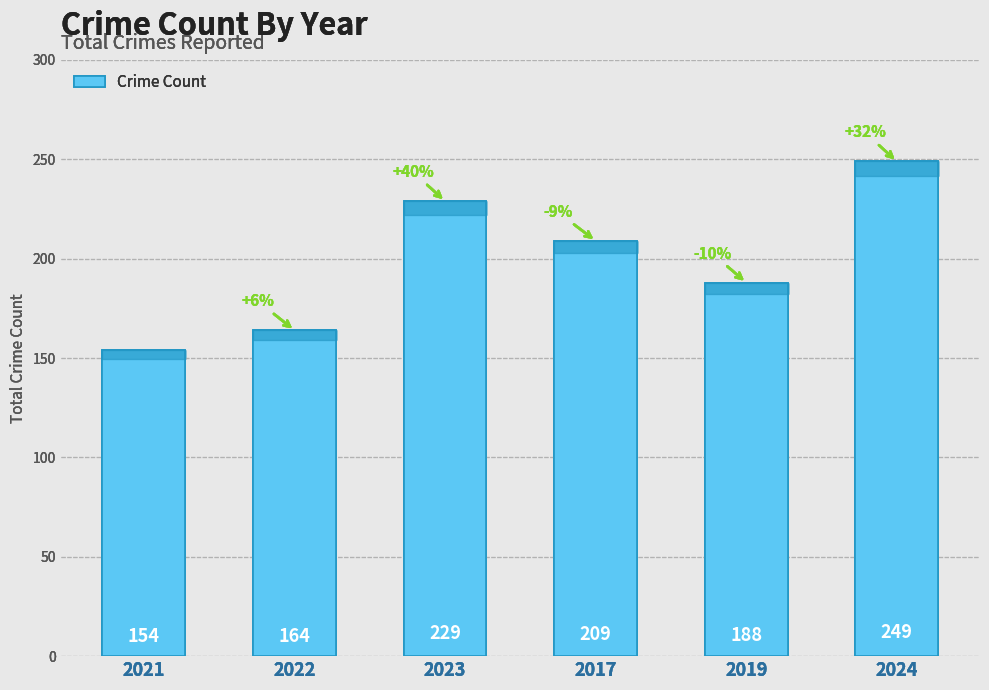

Count the number of data series in this chart.

1